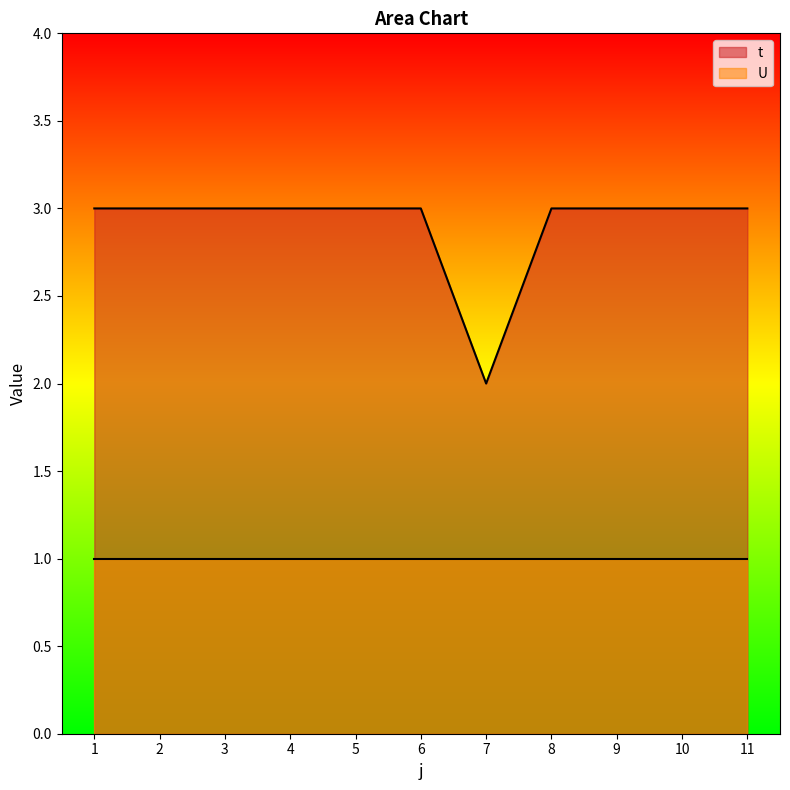

Does the chart display data point markers on the line(s)?

No